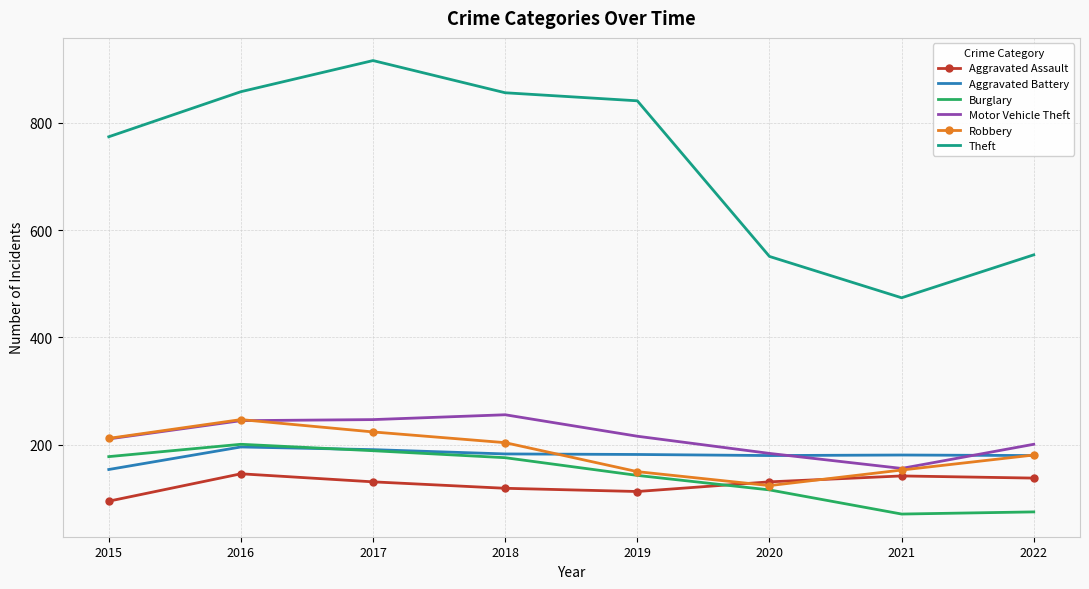

What is the sum of all Burglary values?

1149